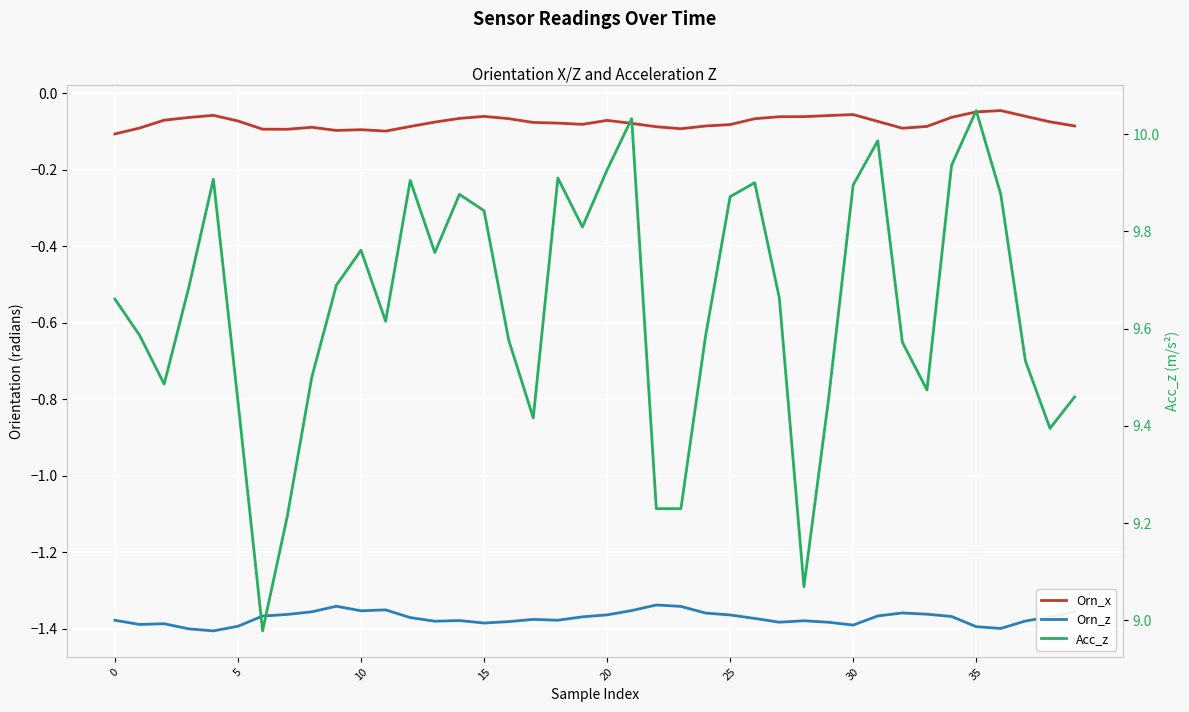

In Orn_z, how many points are lower than both neighbors (excluding endpoints)?

9